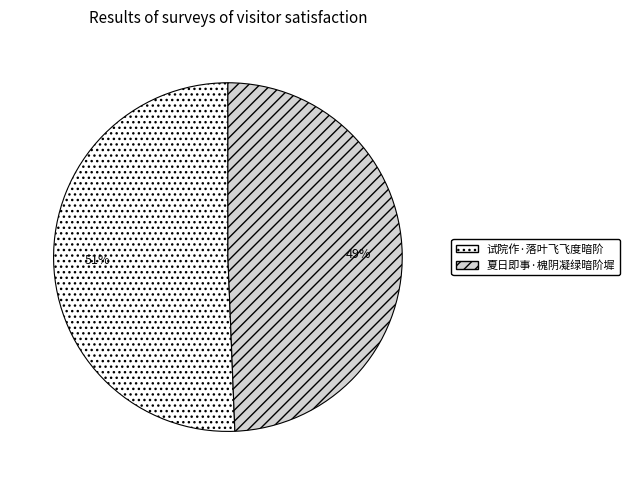

What is the ratio of the value at 夏日即事·槐阴凝绿暗阶墀 to the value at 试院作·落叶飞飞度暗阶?

1.0